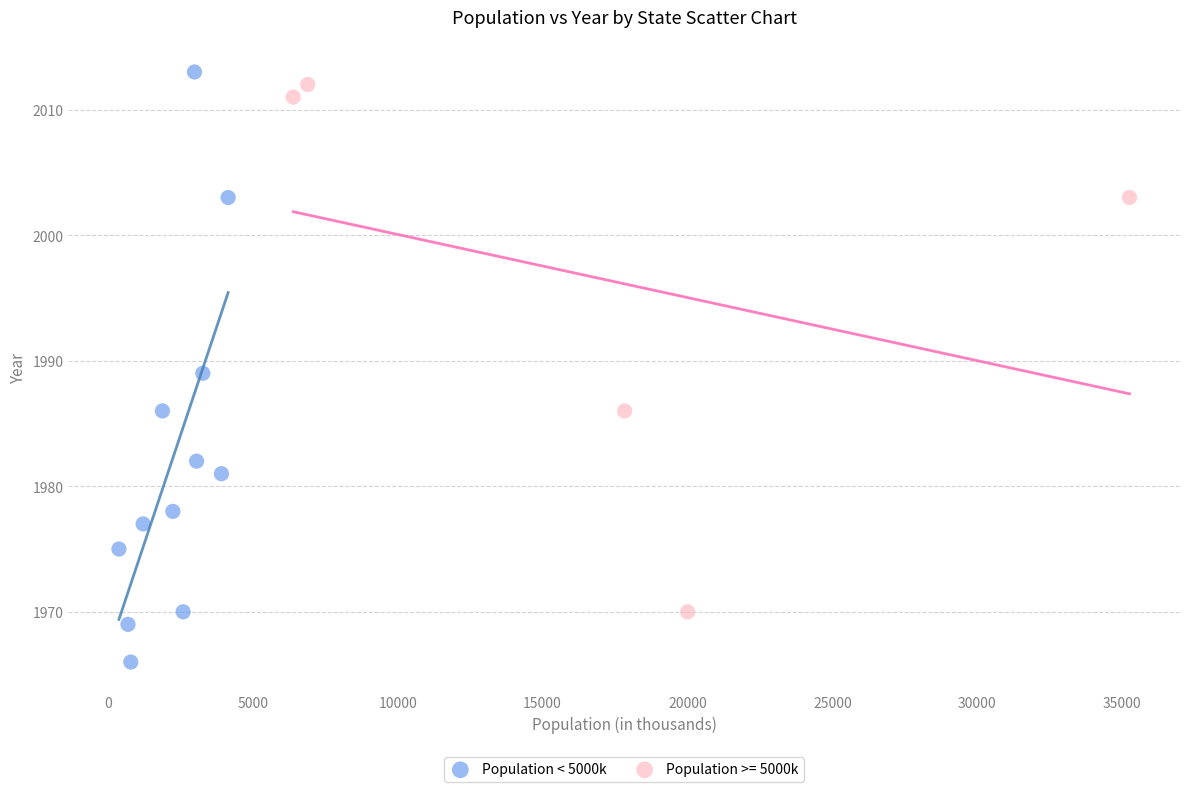

Which series contains the lowest Y value?

Population < 5000k